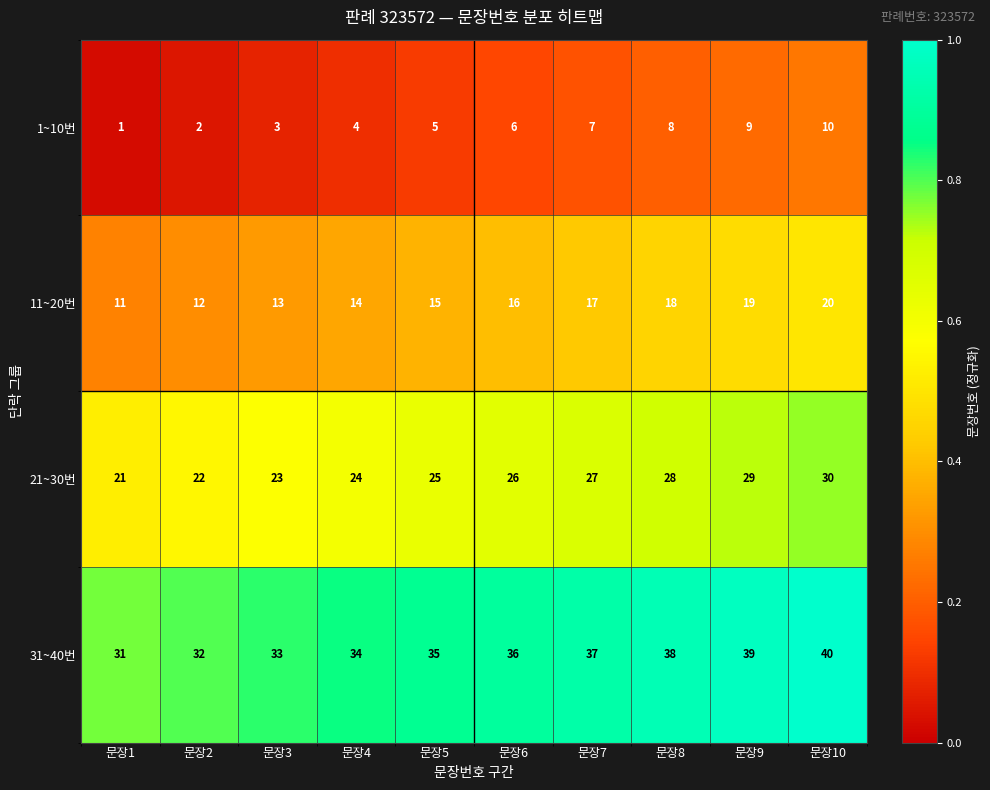

Which series has the largest total across all categories?

31~40번